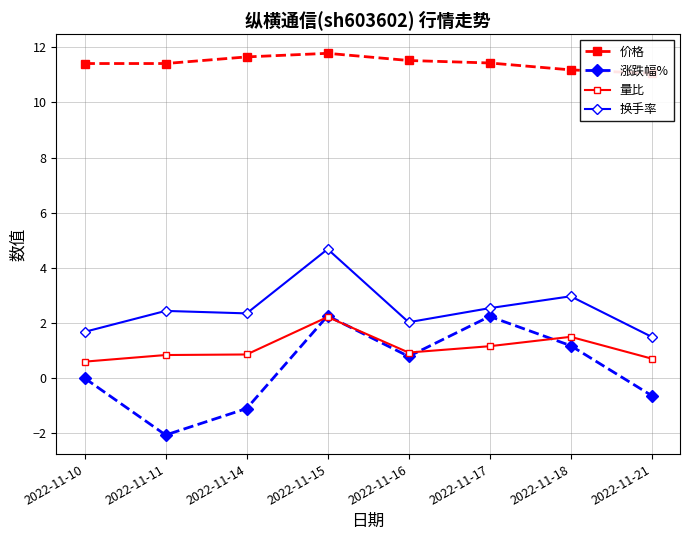

True or false: 换手率 and 量比 cross at least once.

False